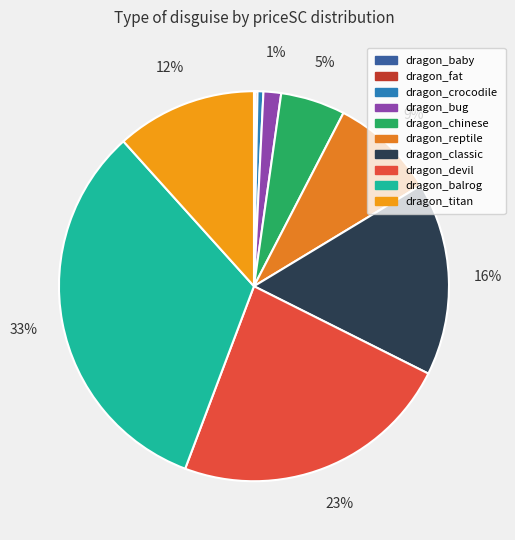

What is the largest slice in the pie chart?

dragon_balrog